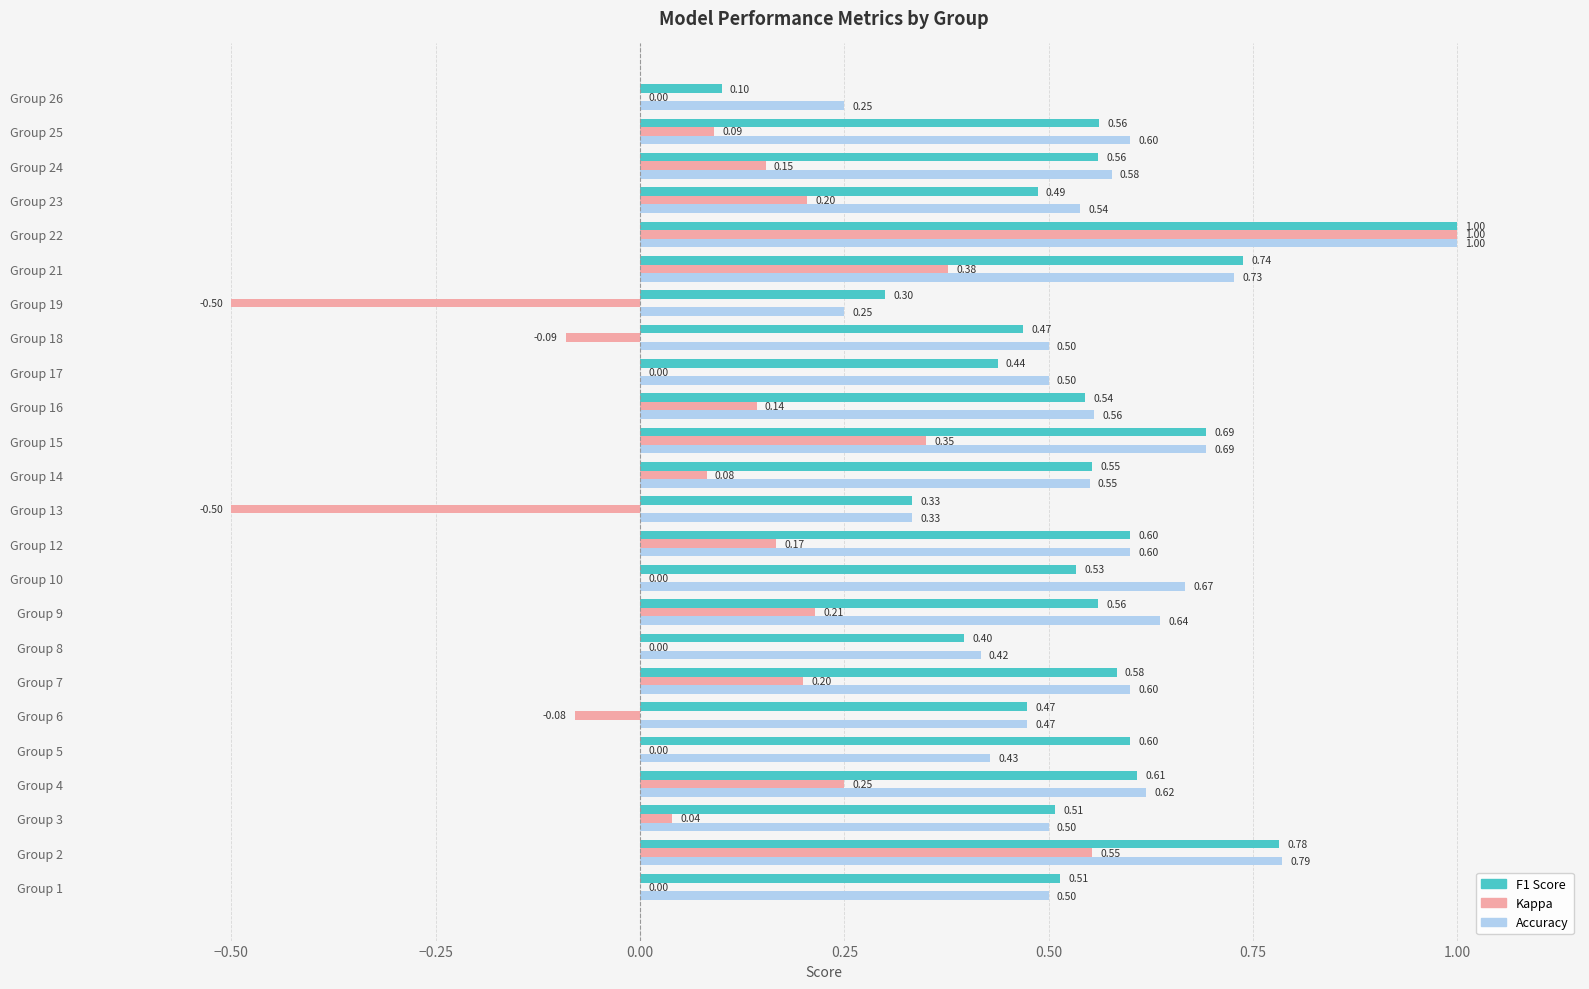

At which category is the sum across all series the highest?

Group 22